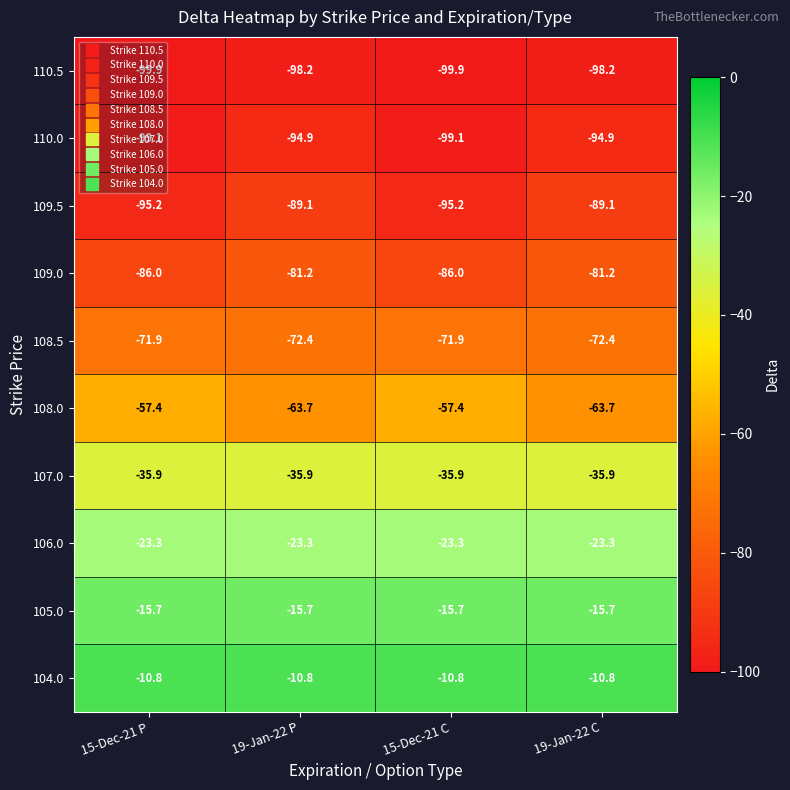

What is the difference between the maximum and minimum values in the 108.0 series?

6.3